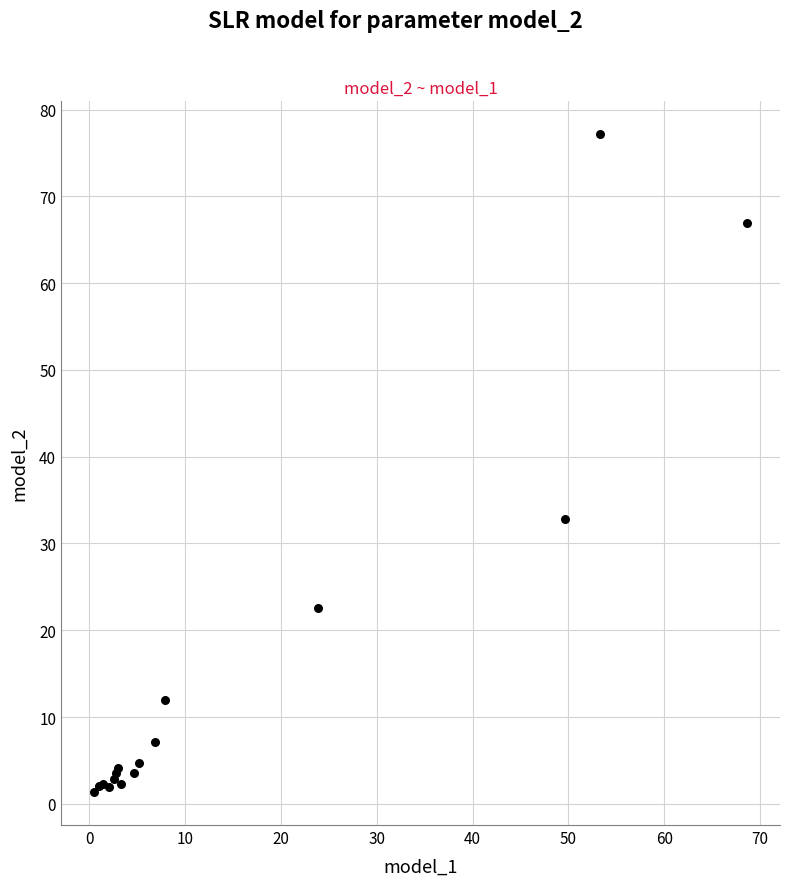

What Y value in the scatter plot is closest to 39?

32.8